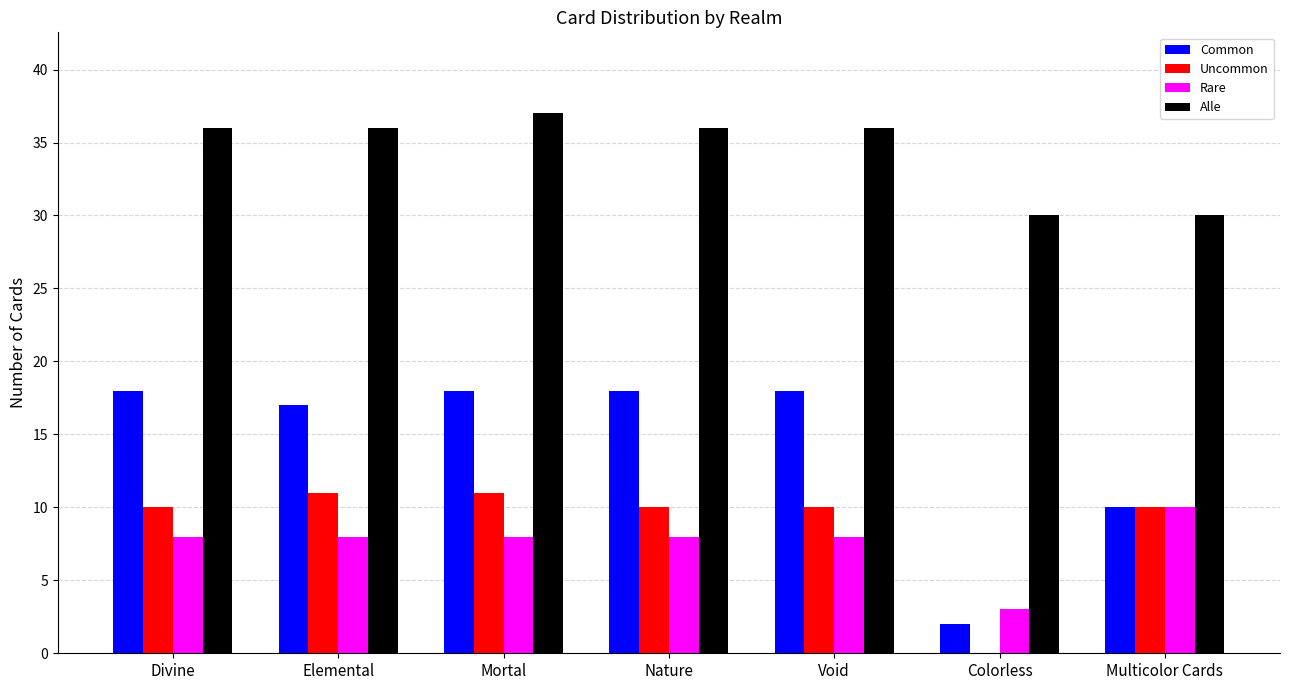

What is the difference between the Common values at Divine and Multicolor Cards?

8